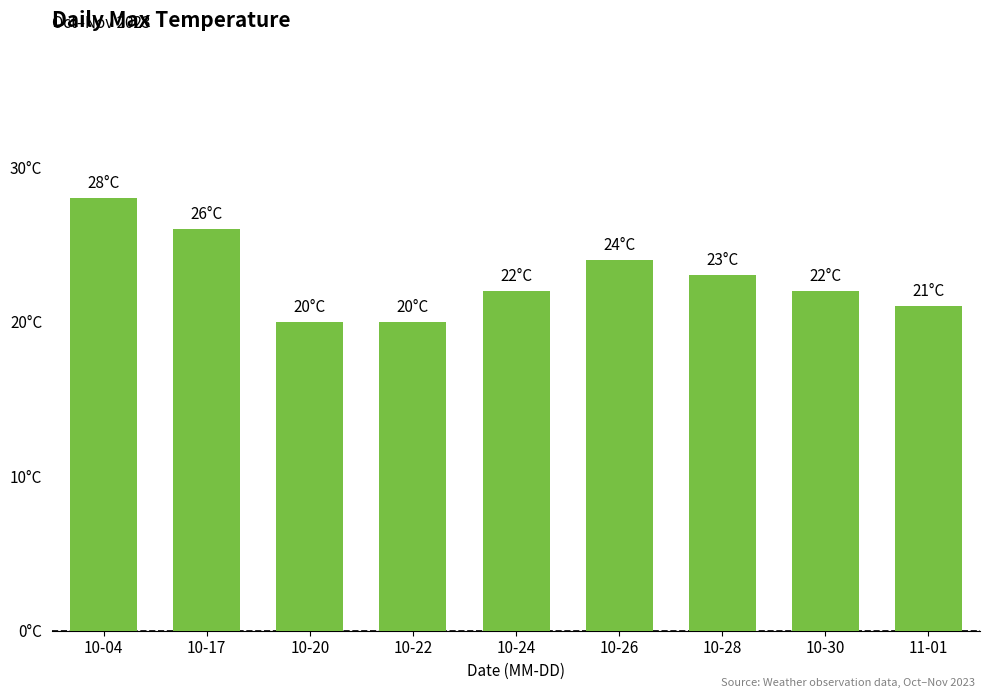

Reading left to right, what are all the values shown in this chart?

28	26	20	20	22	24	23	22	21